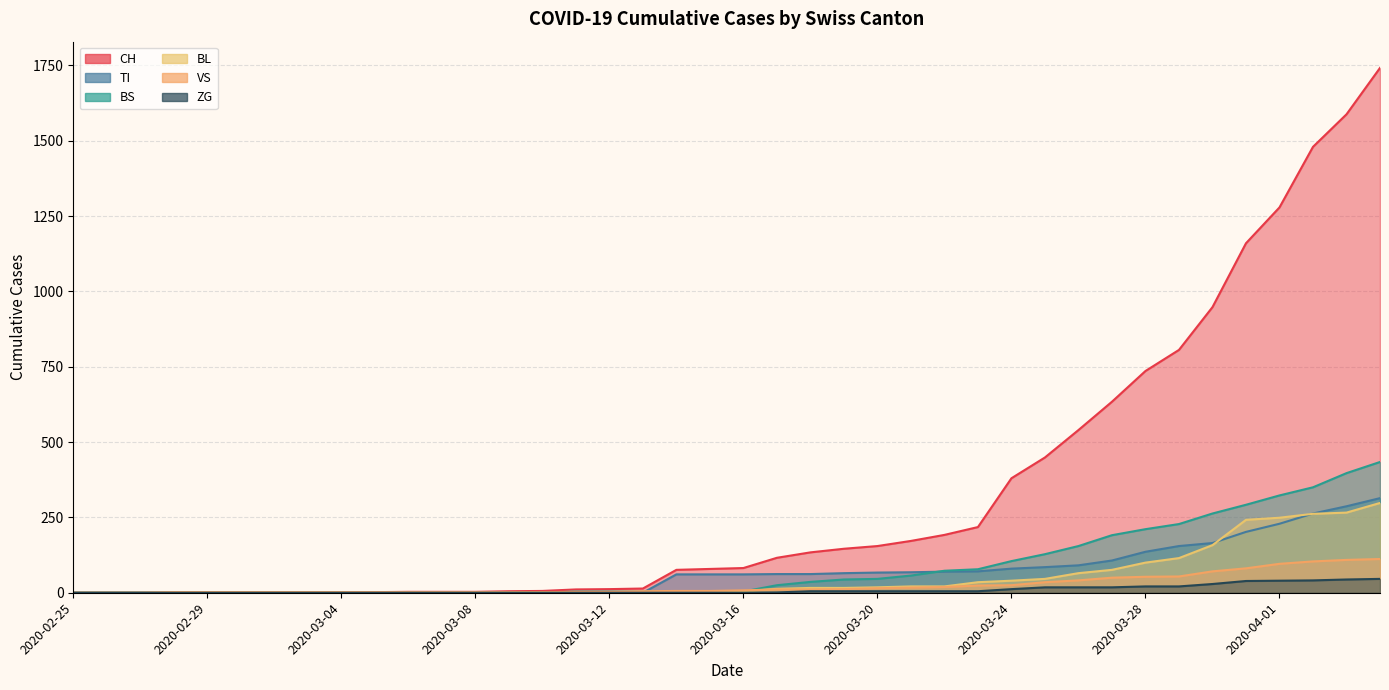

Which series has the widest spread of values?

CH